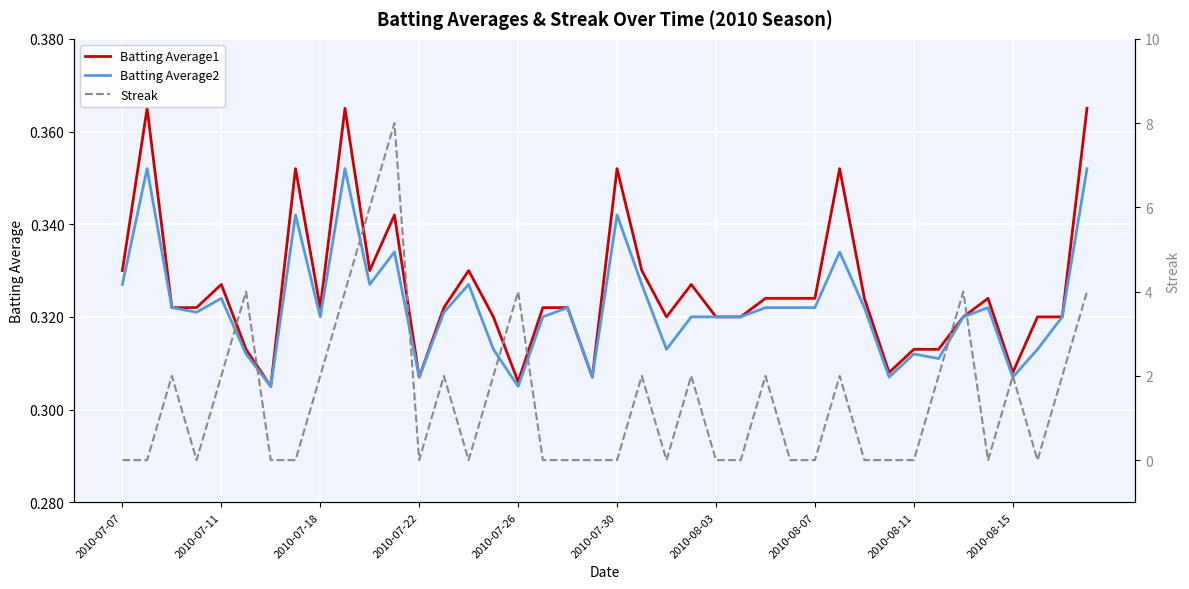

Which series has the largest total across all categories?

Streak